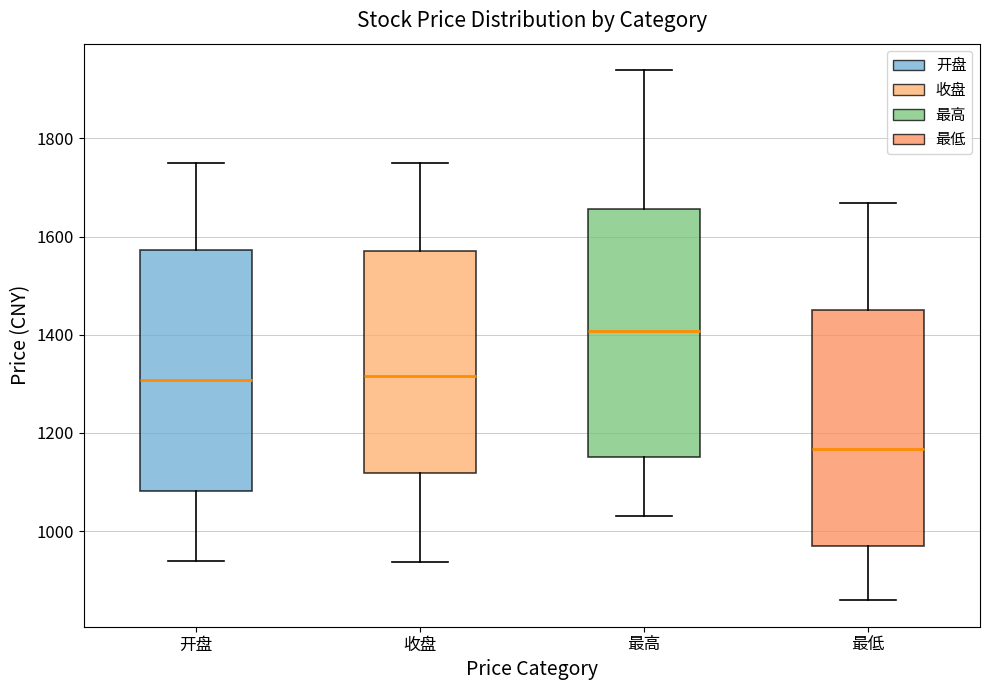

Reading left to right, transcribe this box plot: for each box, give where its median line is, the range the box spans, and where its two whiskers end, as read against the y-axis. The values are not printed on the chart, so give them approximately, as read against the axis.

开盘: median 1300, box 1080 to 1580, whiskers 940 to 1740
收盘: median 1320, box 1120 to 1560, whiskers 940 to 1740
最高: median 1400, box 1160 to 1660, whiskers 1020 to 1940
最低: median 1160, box 980 to 1460, whiskers 860 to 1660